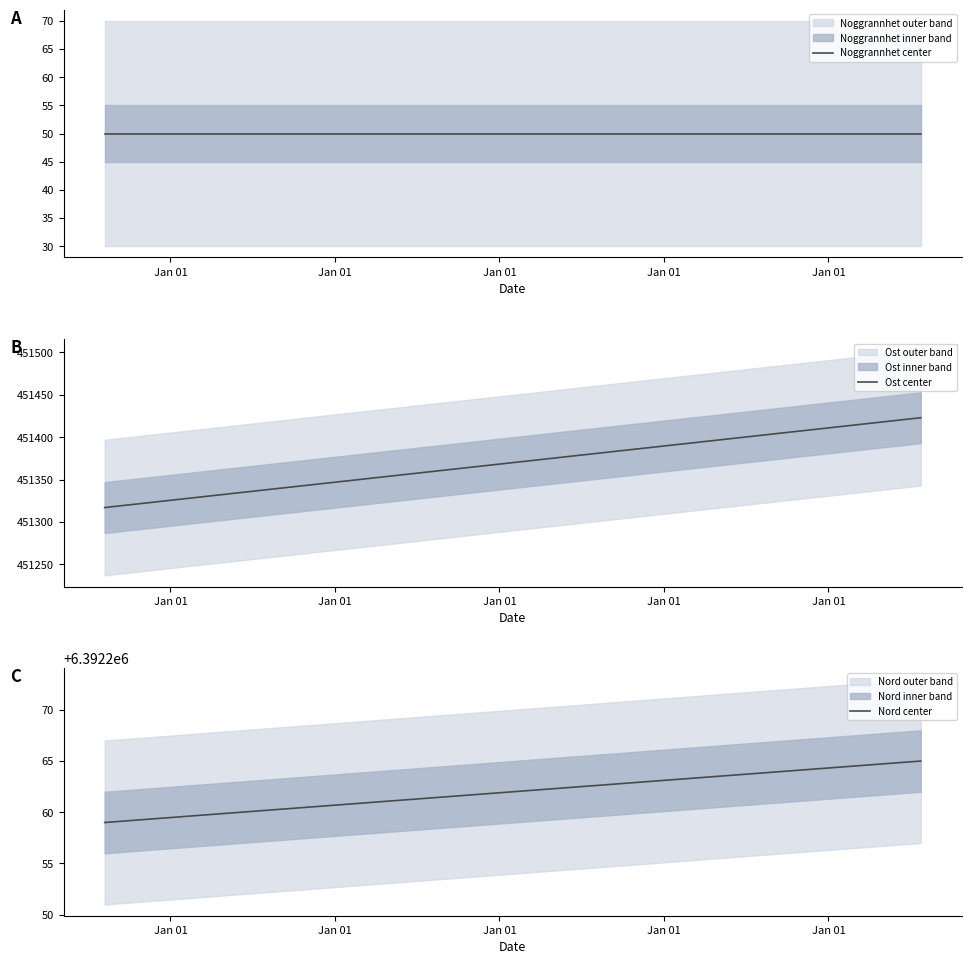

At which category is the sum across all series the highest?

Jan 01